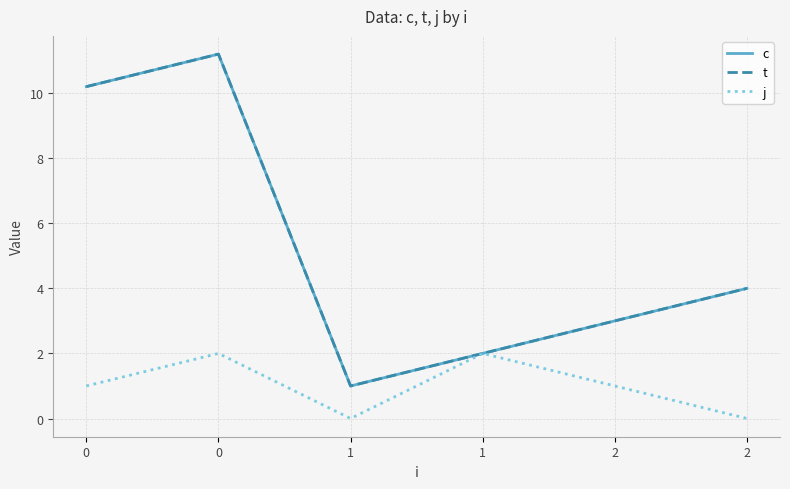

Is it true that j equals 1.0 at 0?

True